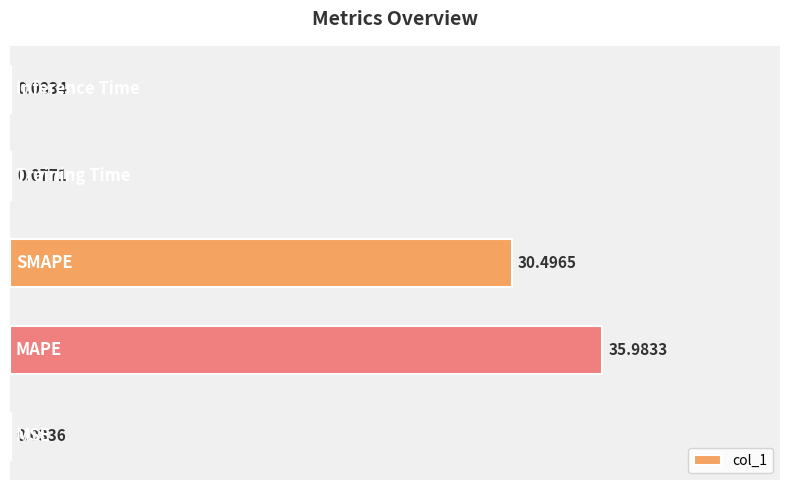

How many categories are shown in the chart?

5